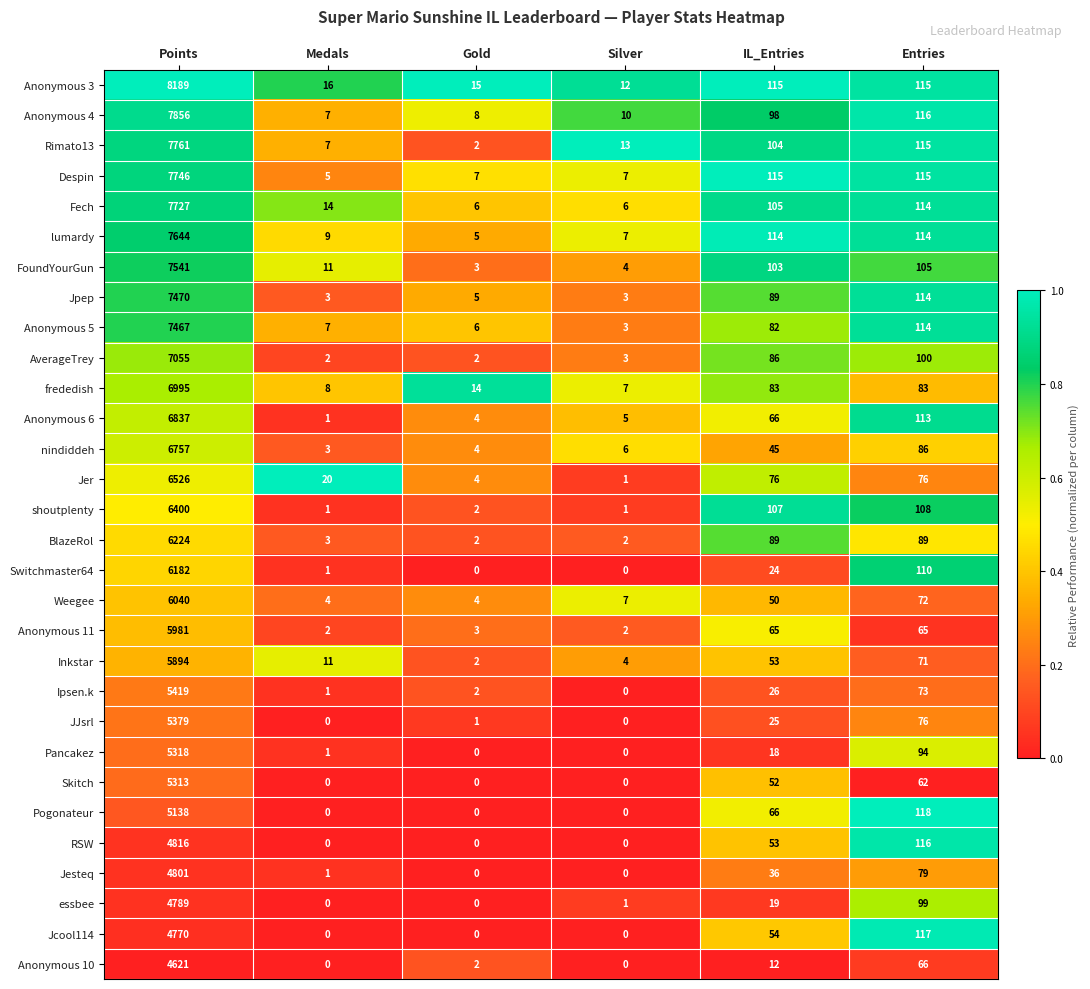

Which series has the widest spread of values?

Anonymous 3